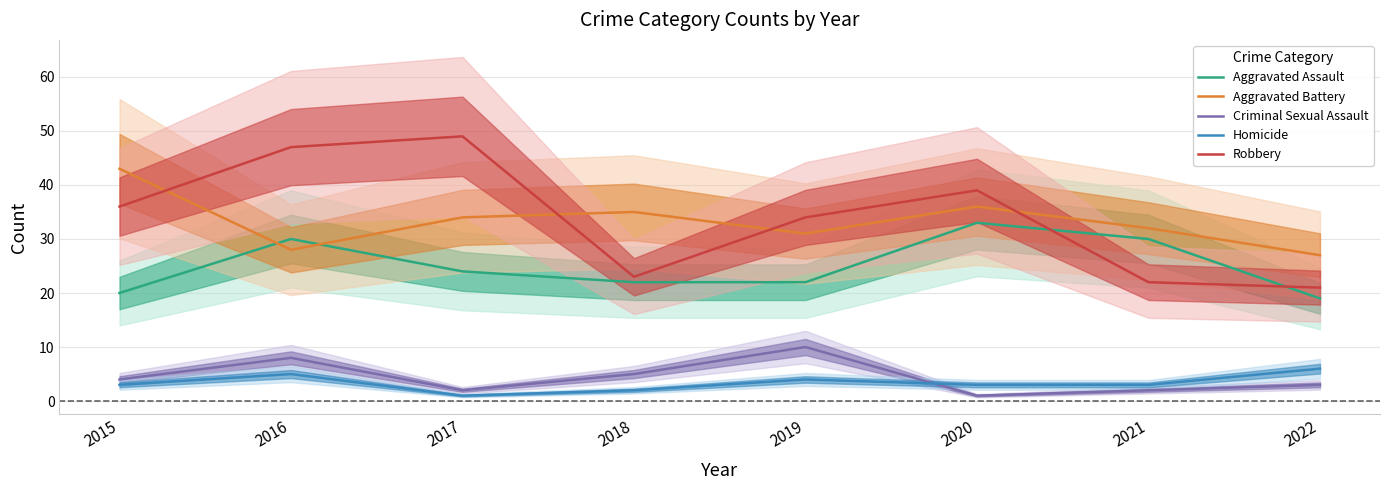

Reading left to right, extract all data points from this chart.

Aggravated Assault: 20	30	24	22	22	33	30	19
Aggravated Battery: 43	28	34	35	31	36	32	27
Criminal Sexual Assault: 4	8	2	5	10	1	2	3
Homicide: 3	5	1	2	4	3	3	6
Robbery: 36	47	49	23	34	39	22	21